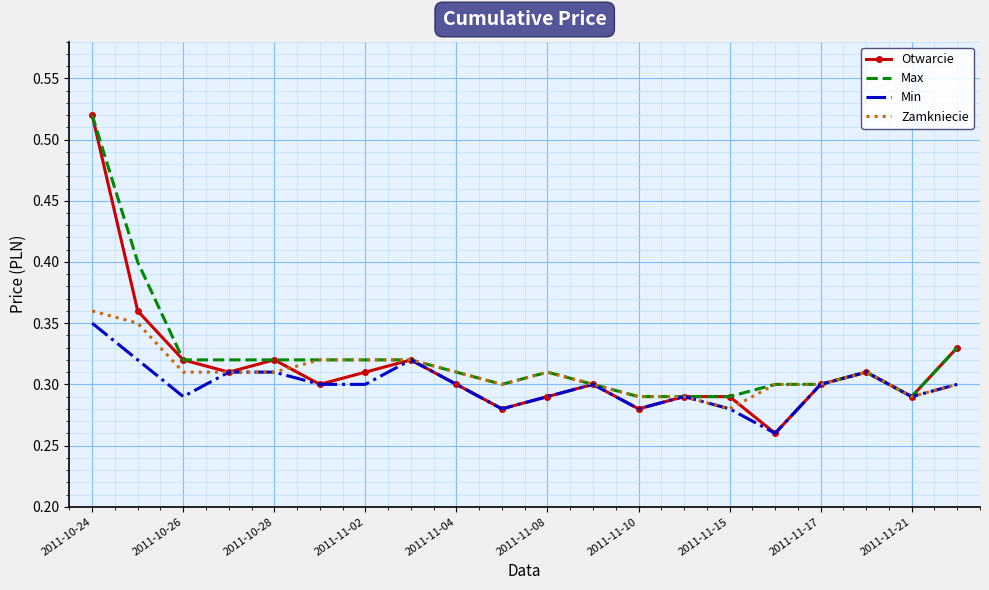

Count the number of data series in this chart.

4